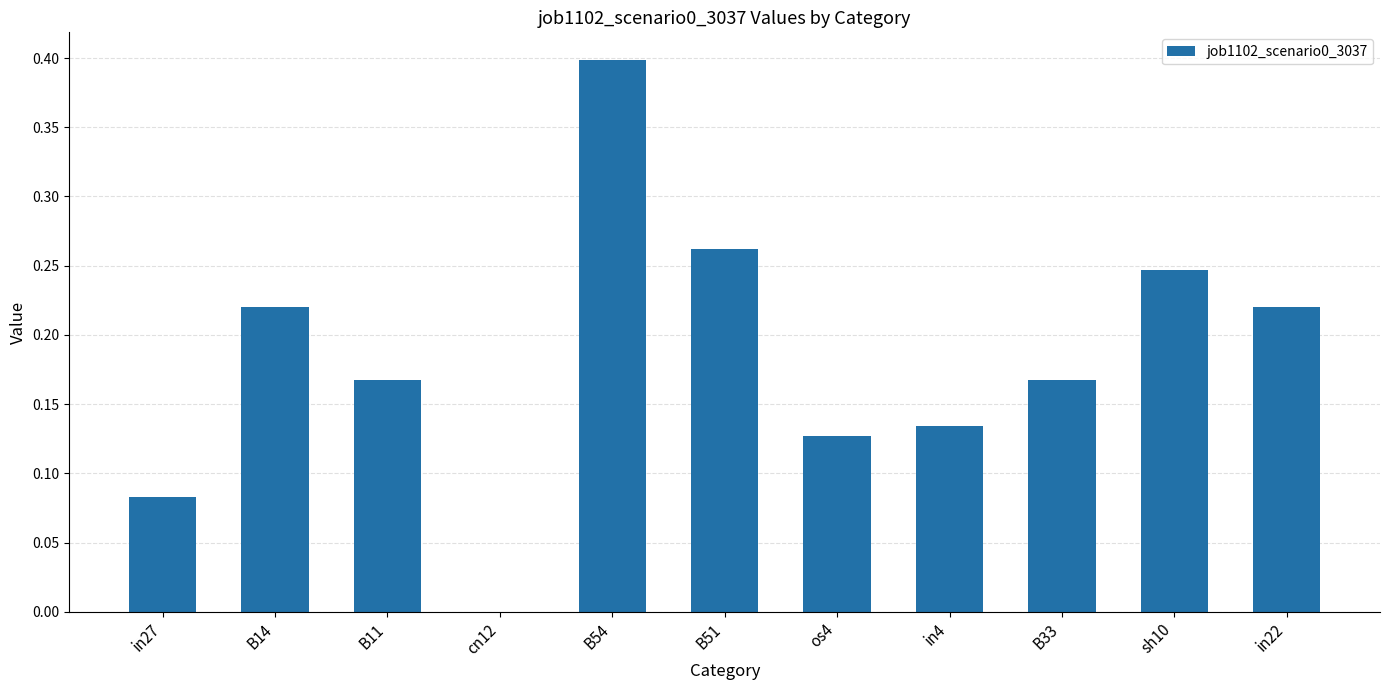

The value at cn12 is 0.0. True or false?

True